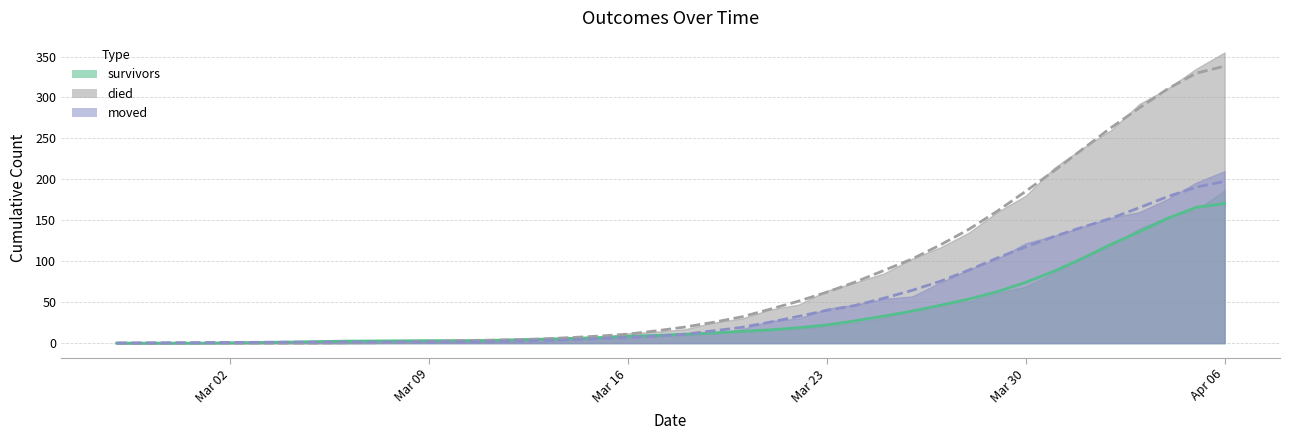

What is the difference between the died values at 2020-03-05 and 2020-03-06?

0.4